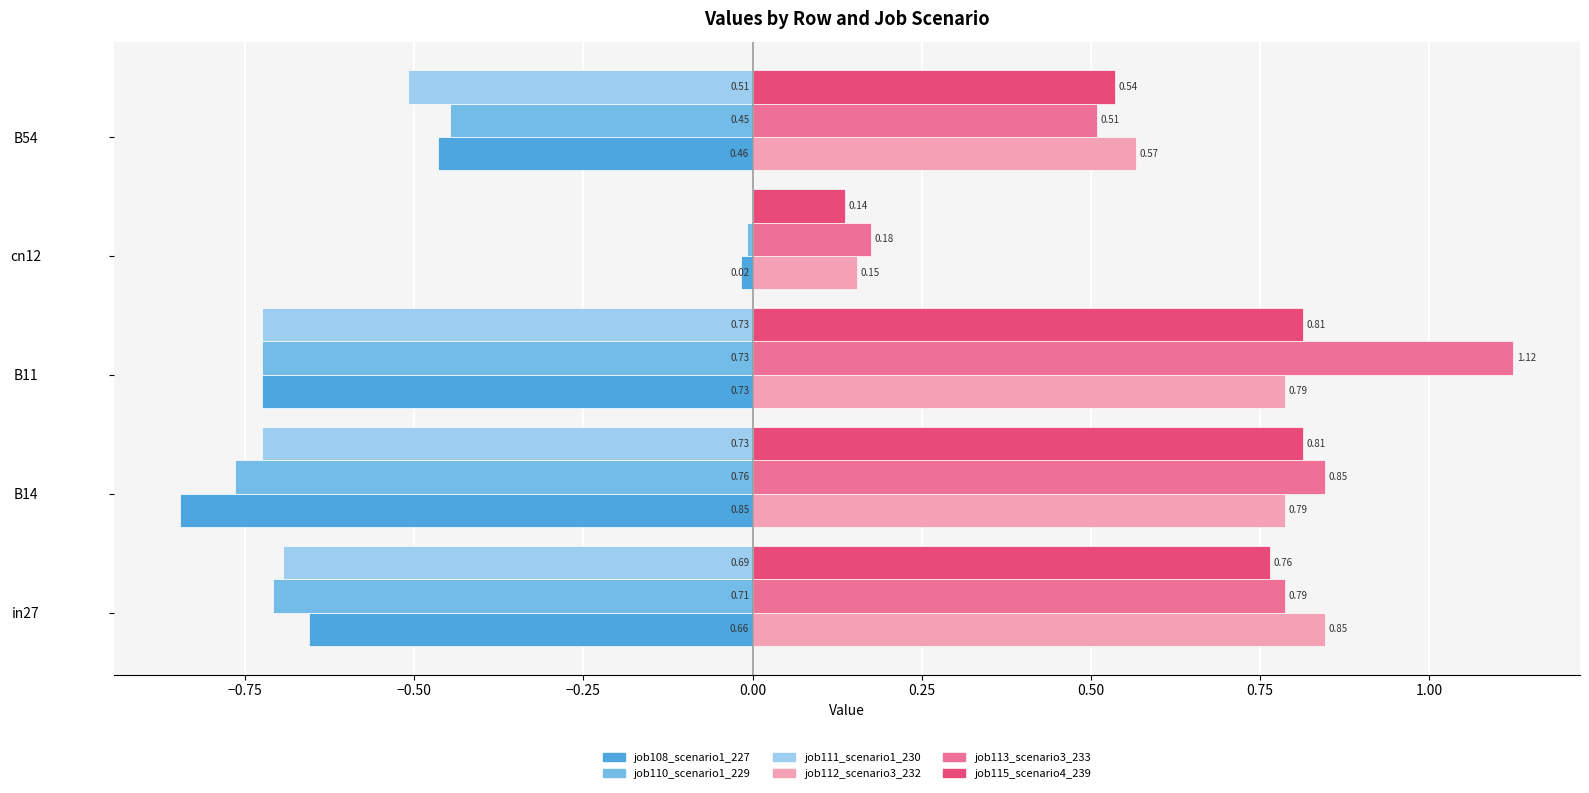

What is the sum of all job108_scenario1_227 values?

-2.7